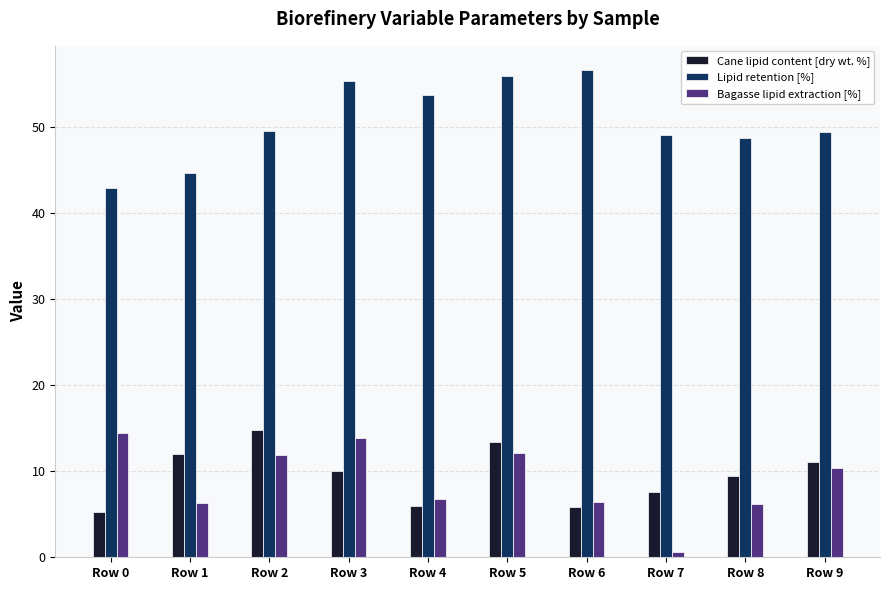

What is the value of the Lipid retention [%] bar at the 9th from the left?

48.7